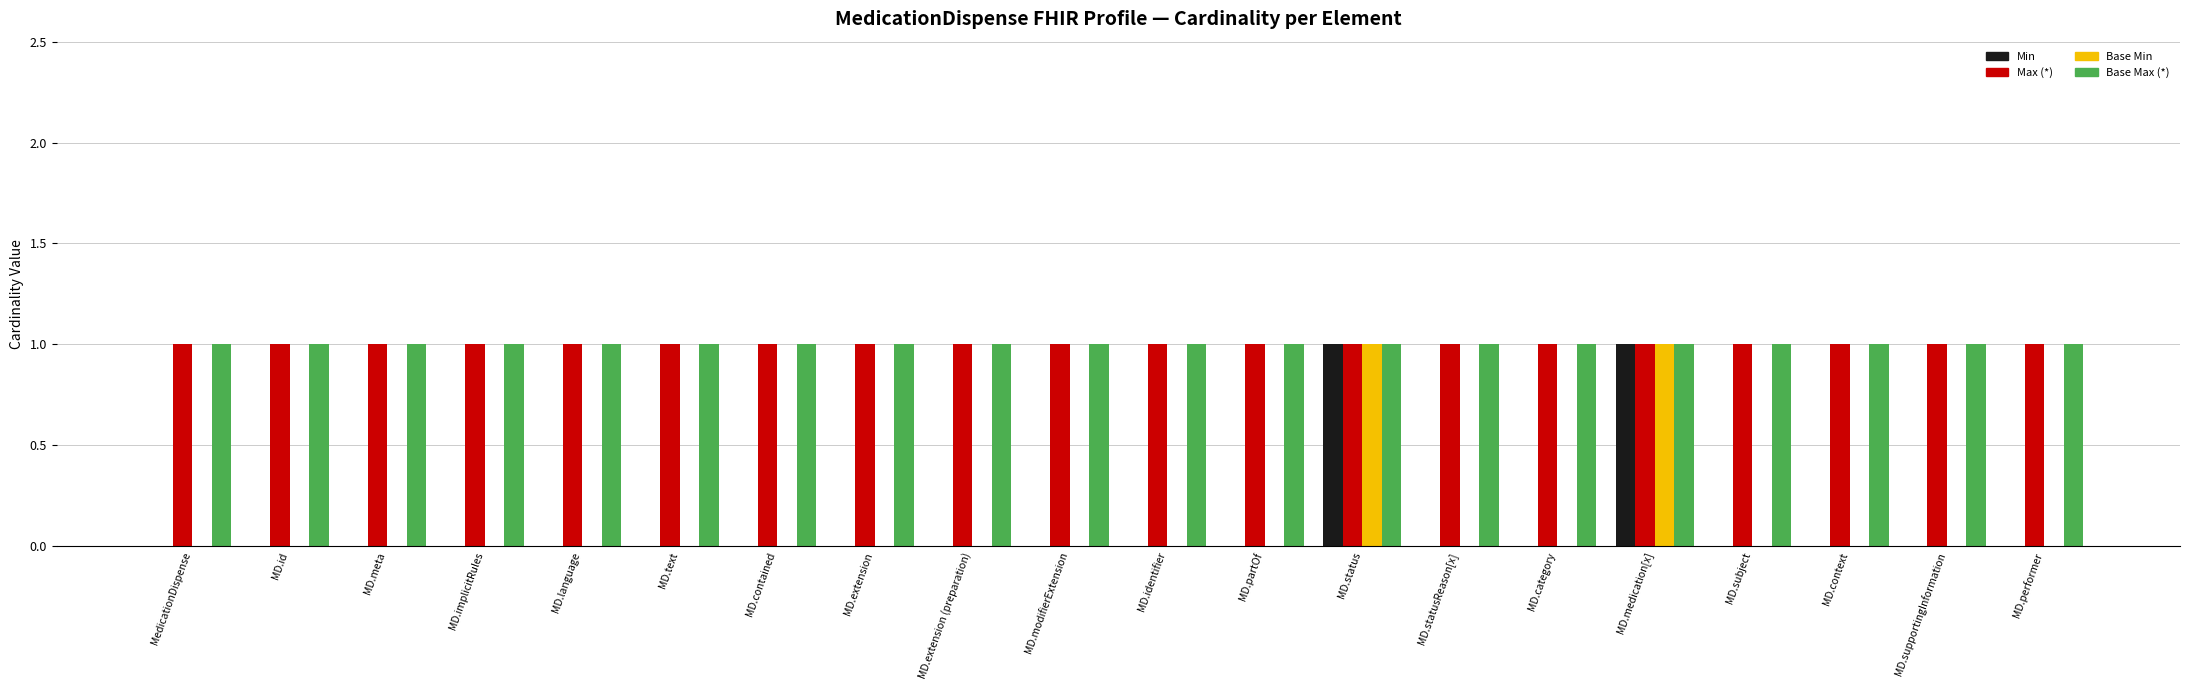

Is the value of Max (*) at MD.id greater than the value of Base Min at MD.modifierExtension?

Yes